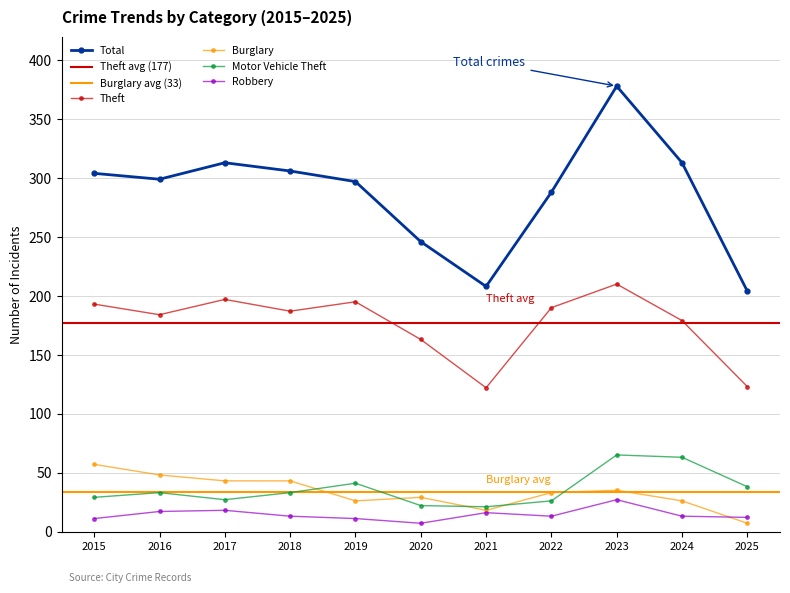

After their last crossing, which series has the higher values: Robbery or Burglary?

Robbery